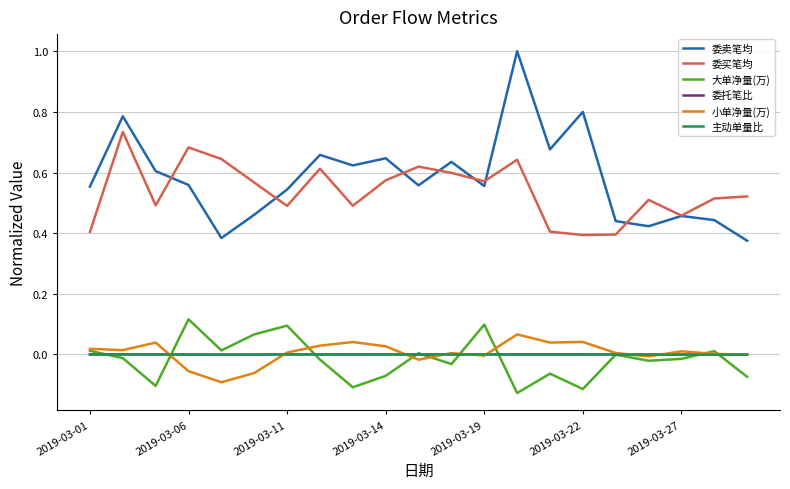

True or false: 主动单量比 has more than 0 points higher than both neighbors.

True